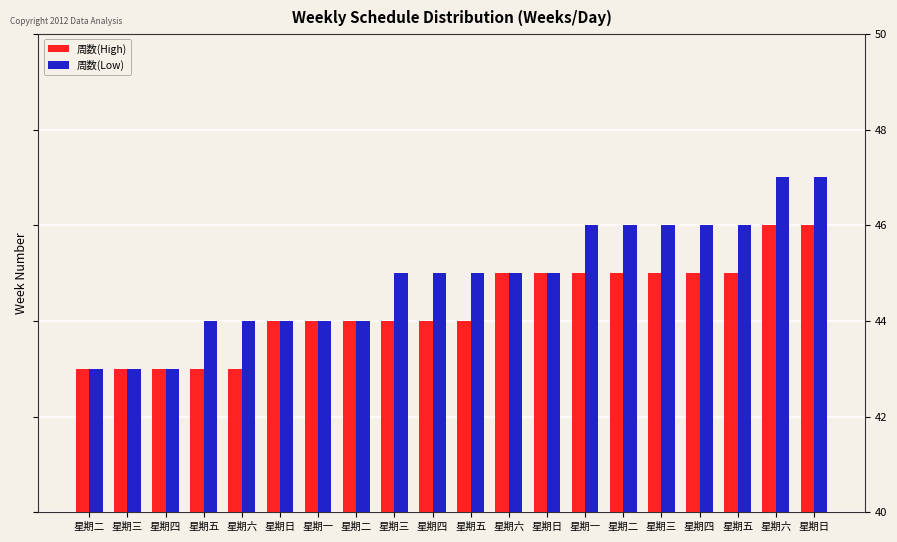

List the labels in order of 周数(Low) value, largest first.

星期六, 星期日, 星期一, 星期二, 星期三, 星期四, 星期五, 星期三, 星期四, 星期五, 星期六, 星期日, 星期五, 星期六, 星期日, 星期一, 星期二, 星期二, 星期三, 星期四